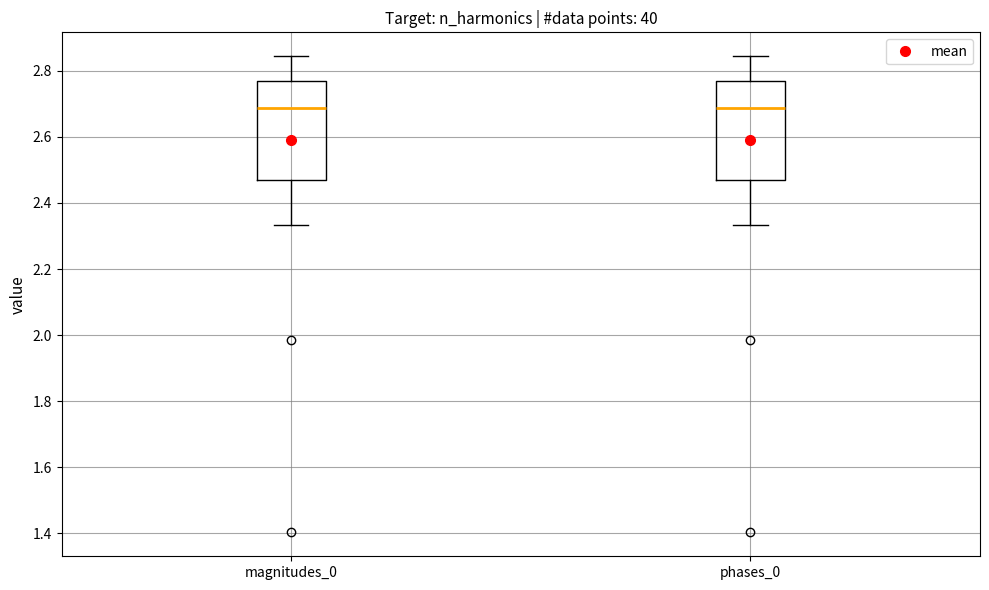

Reading left to right, transcribe this box plot: for each box, give where its median line is, the range the box spans, and where its two whiskers end, as read against the y-axis. The values are not printed on the chart, so give them approximately, as read against the axis.

magnitudes_0: median 2.68, box 2.46 to 2.76, whiskers 2.34 to 2.84
phases_0: median 2.68, box 2.46 to 2.76, whiskers 2.34 to 2.84